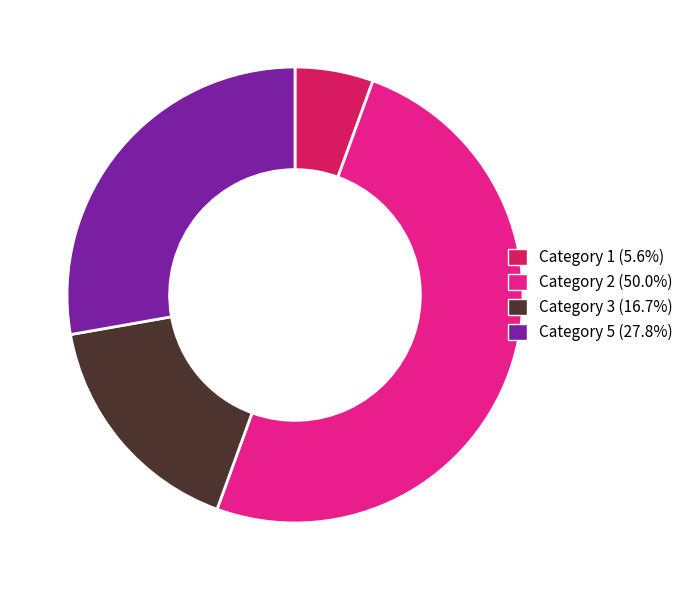

Do Category 1 (5.6%) and Category 2 (50.0%) together represent more than half of the pie?

Yes